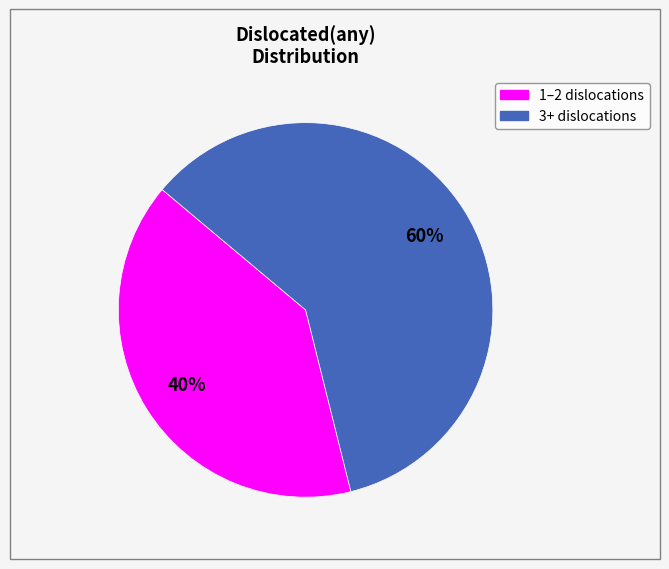

To the nearest percent, what is the average slice percentage?

50%